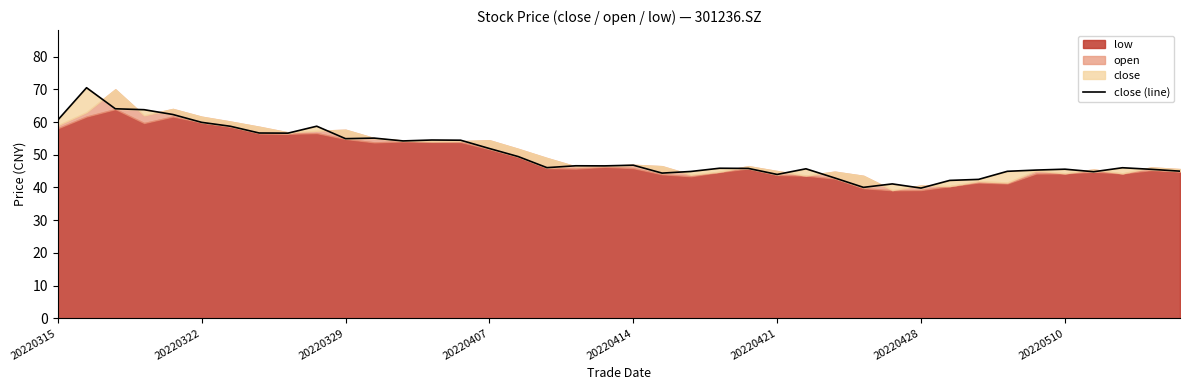

Is it true that the value at 36 is 21.8?

False